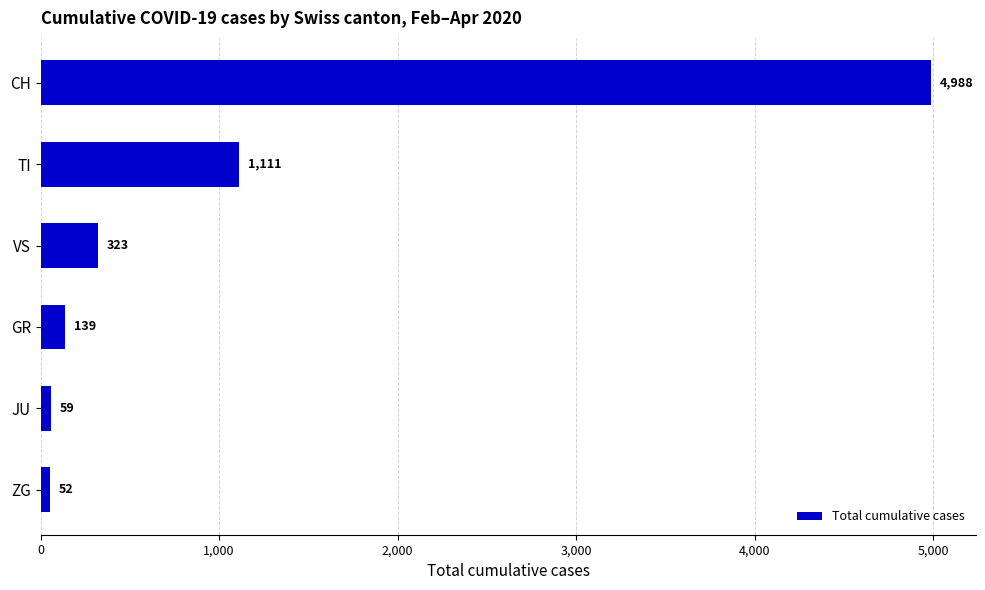

What is the difference between the second highest and second lowest values?

1052